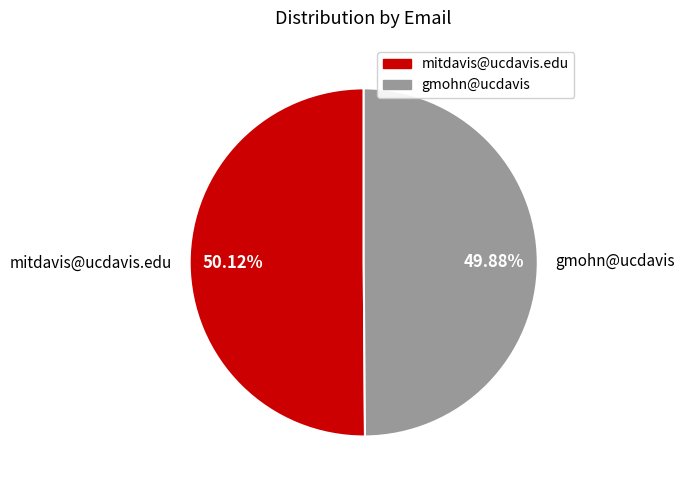

Approximately how many times larger is the value at mitdavis@ucdavis.edu compared to gmohn@ucdavis?

1.0